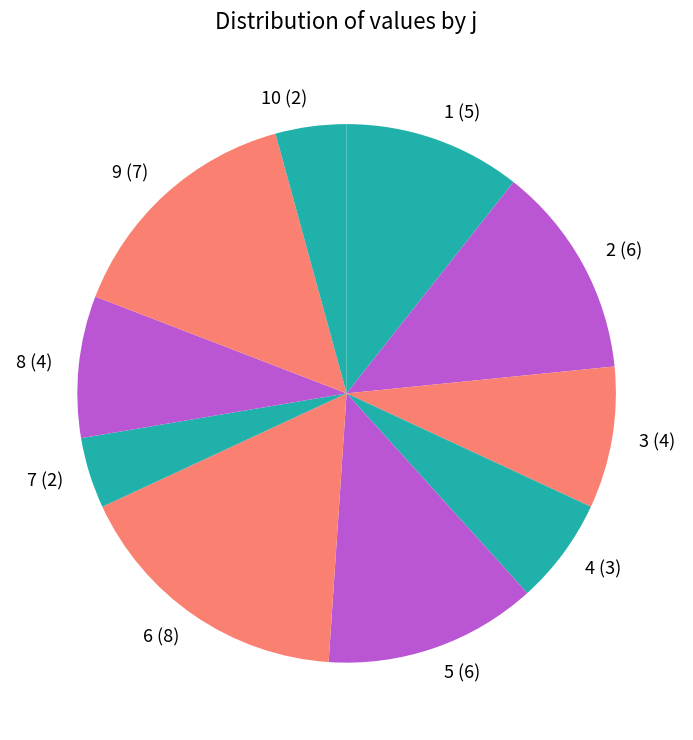

Which slice is the largest?

6 (8)